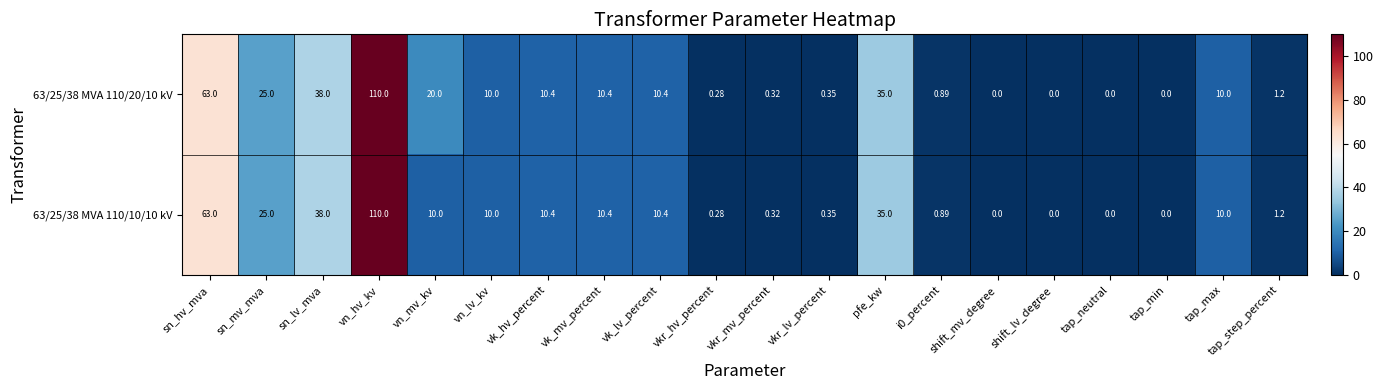

Is the value of 63/25/38 MVA 110/10/10 kV at vn_mv_kv greater than the value of 63/25/38 MVA 110/20/10 kV at vn_mv_kv?

No